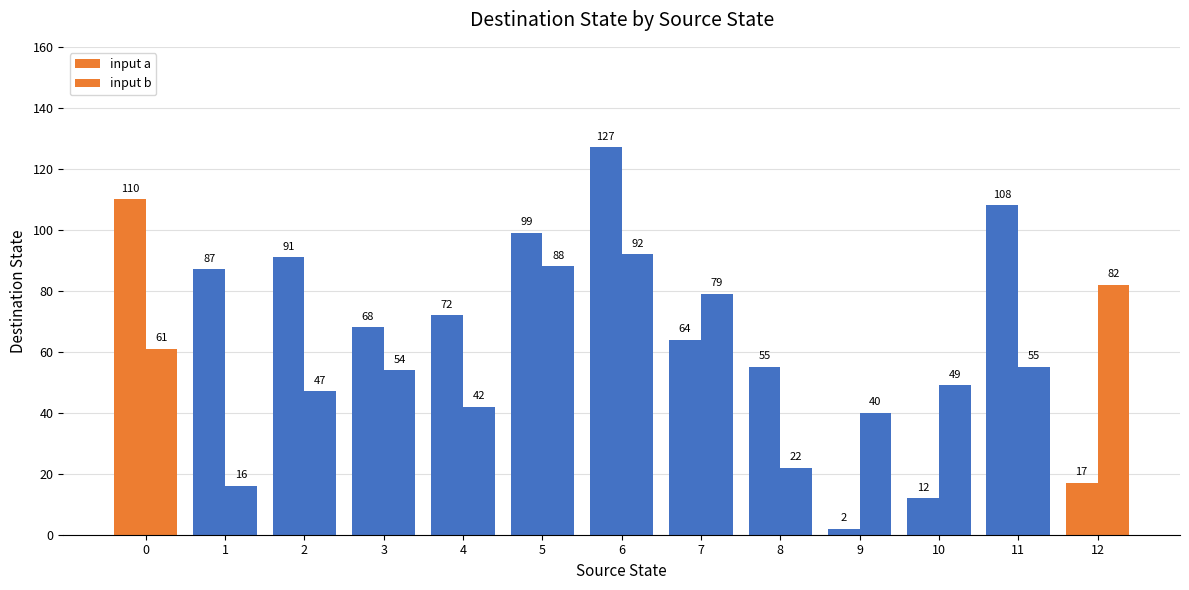

Rank the series by their maximum value, from highest to lowest.

input a, input b